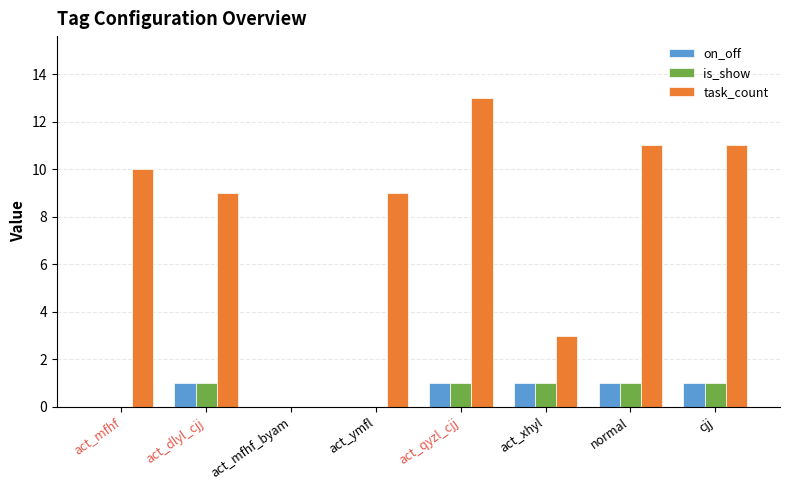

Is it true that task_count equals 11 at cjj?

True